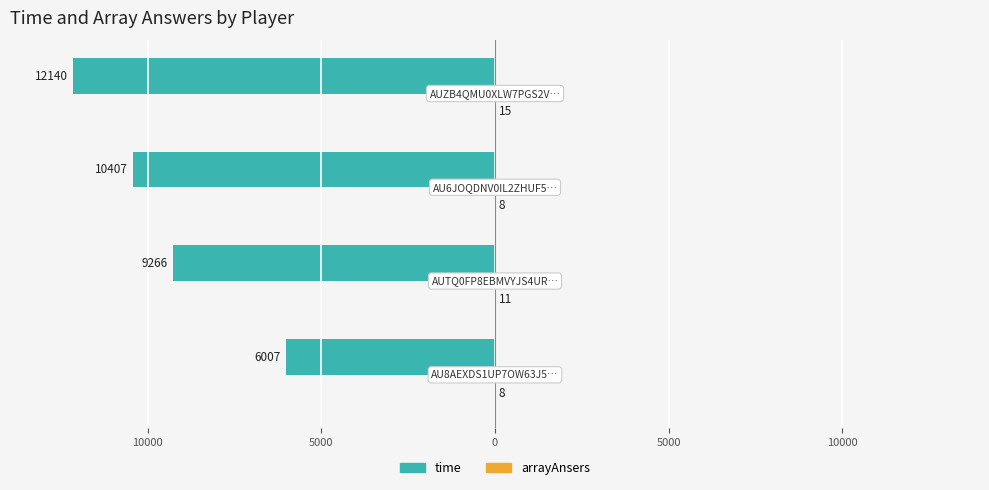

Reading left to right, extract all data points from this chart.

time: -6007	-9266	-10407	-12140
arrayAnsers: 8	11	8	15